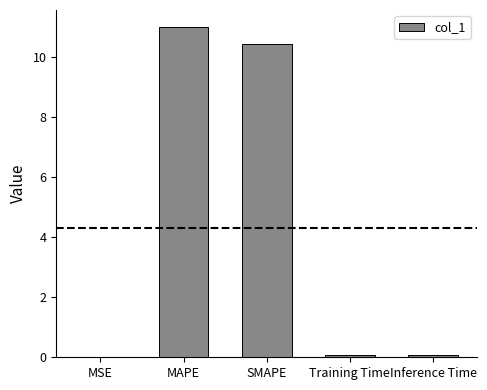

Which label corresponds to the largest value in the chart?

MAPE